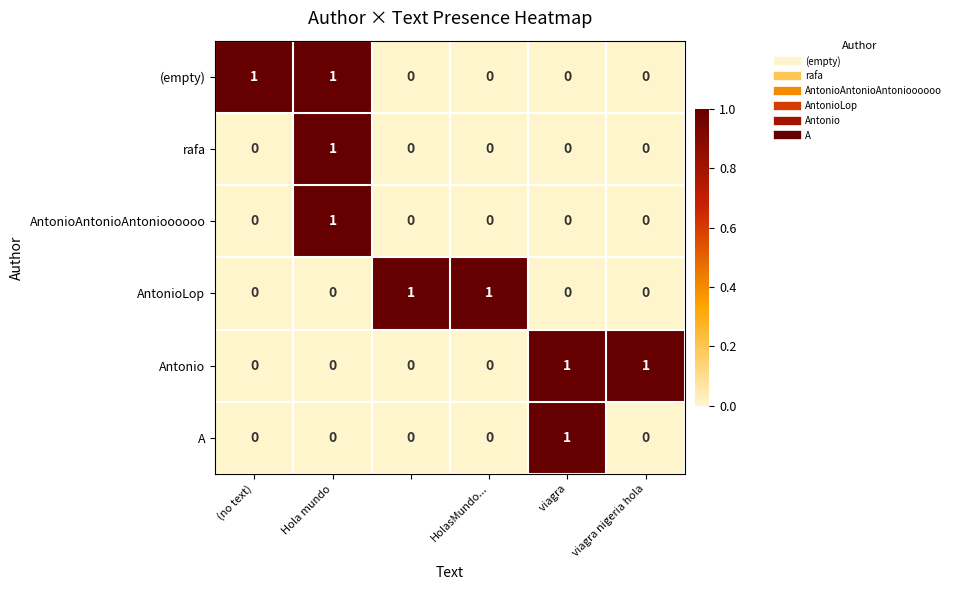

How many (empty) values are between 0 and 1?

6